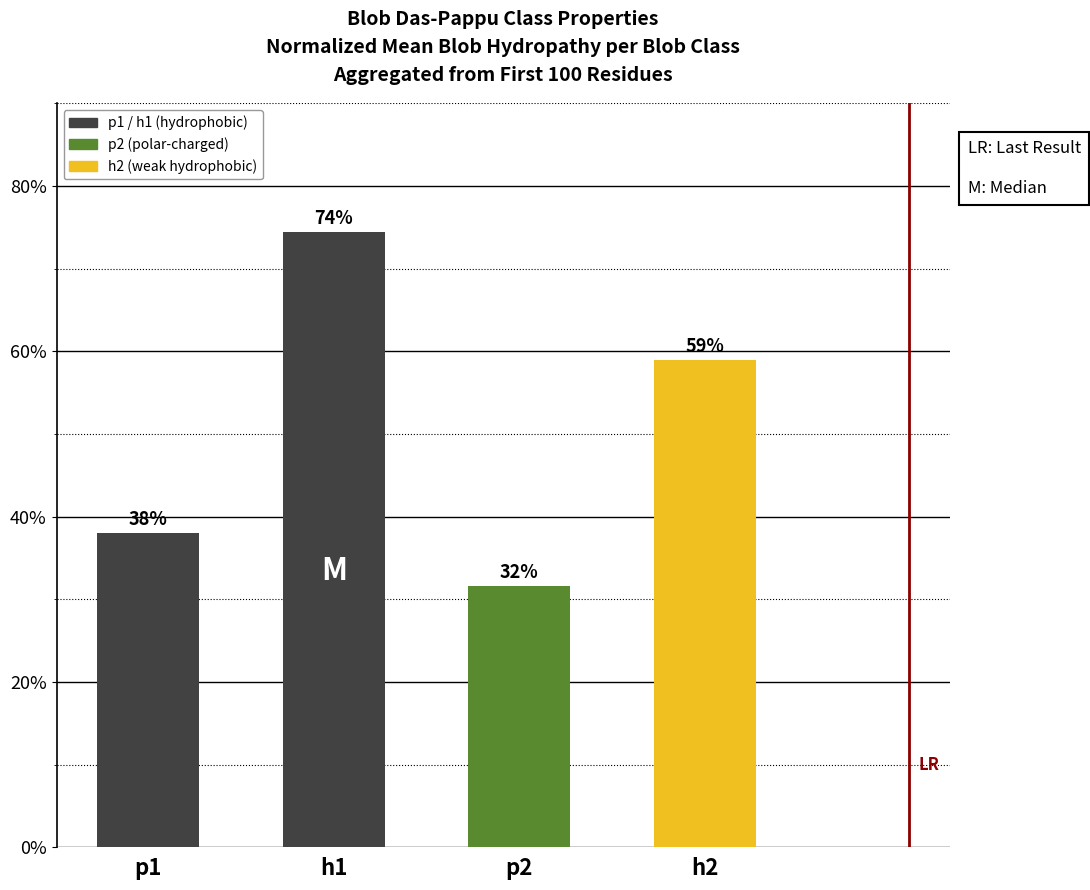

What value does the data have at h1?

0.7